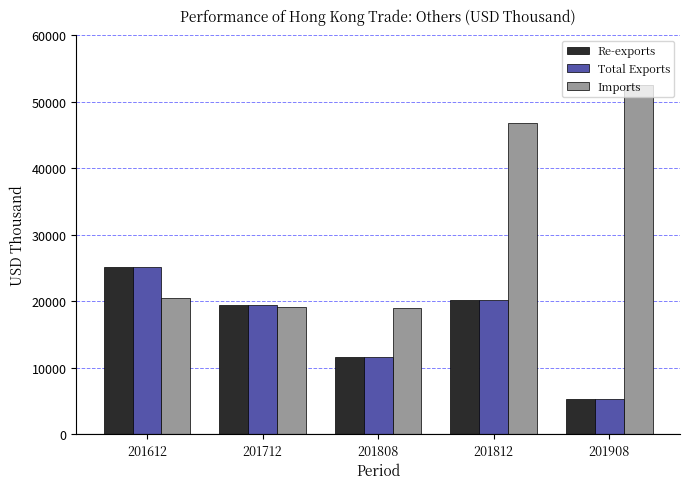

What is the value of the Re-exports bar at the 5th from the left?

5243.9